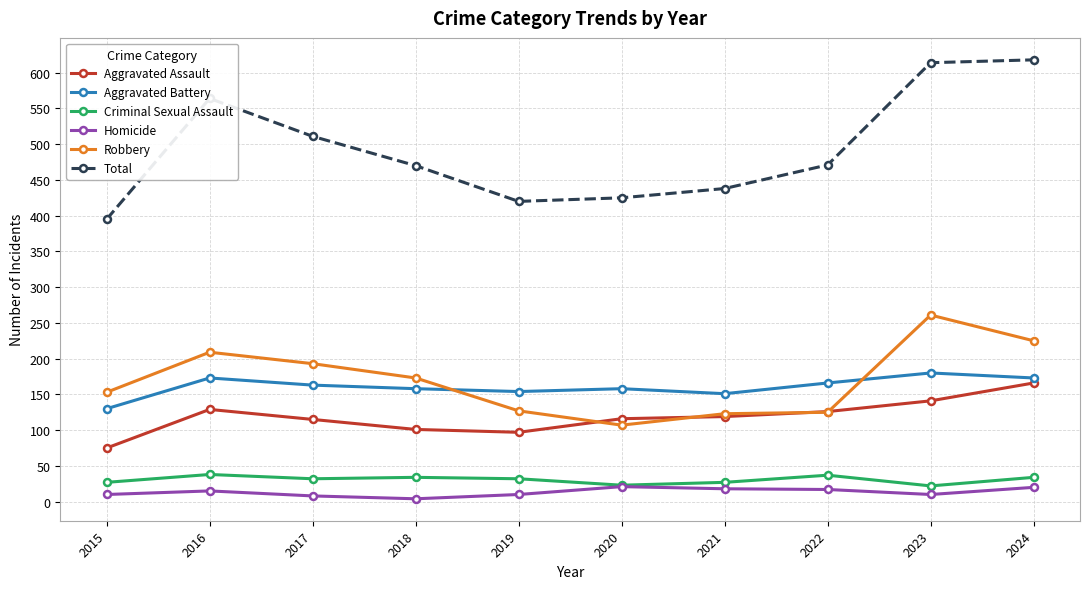

What are all the series names shown in the legend?

Aggravated Assault, Aggravated Battery, Criminal Sexual Assault, Homicide, Robbery, Total